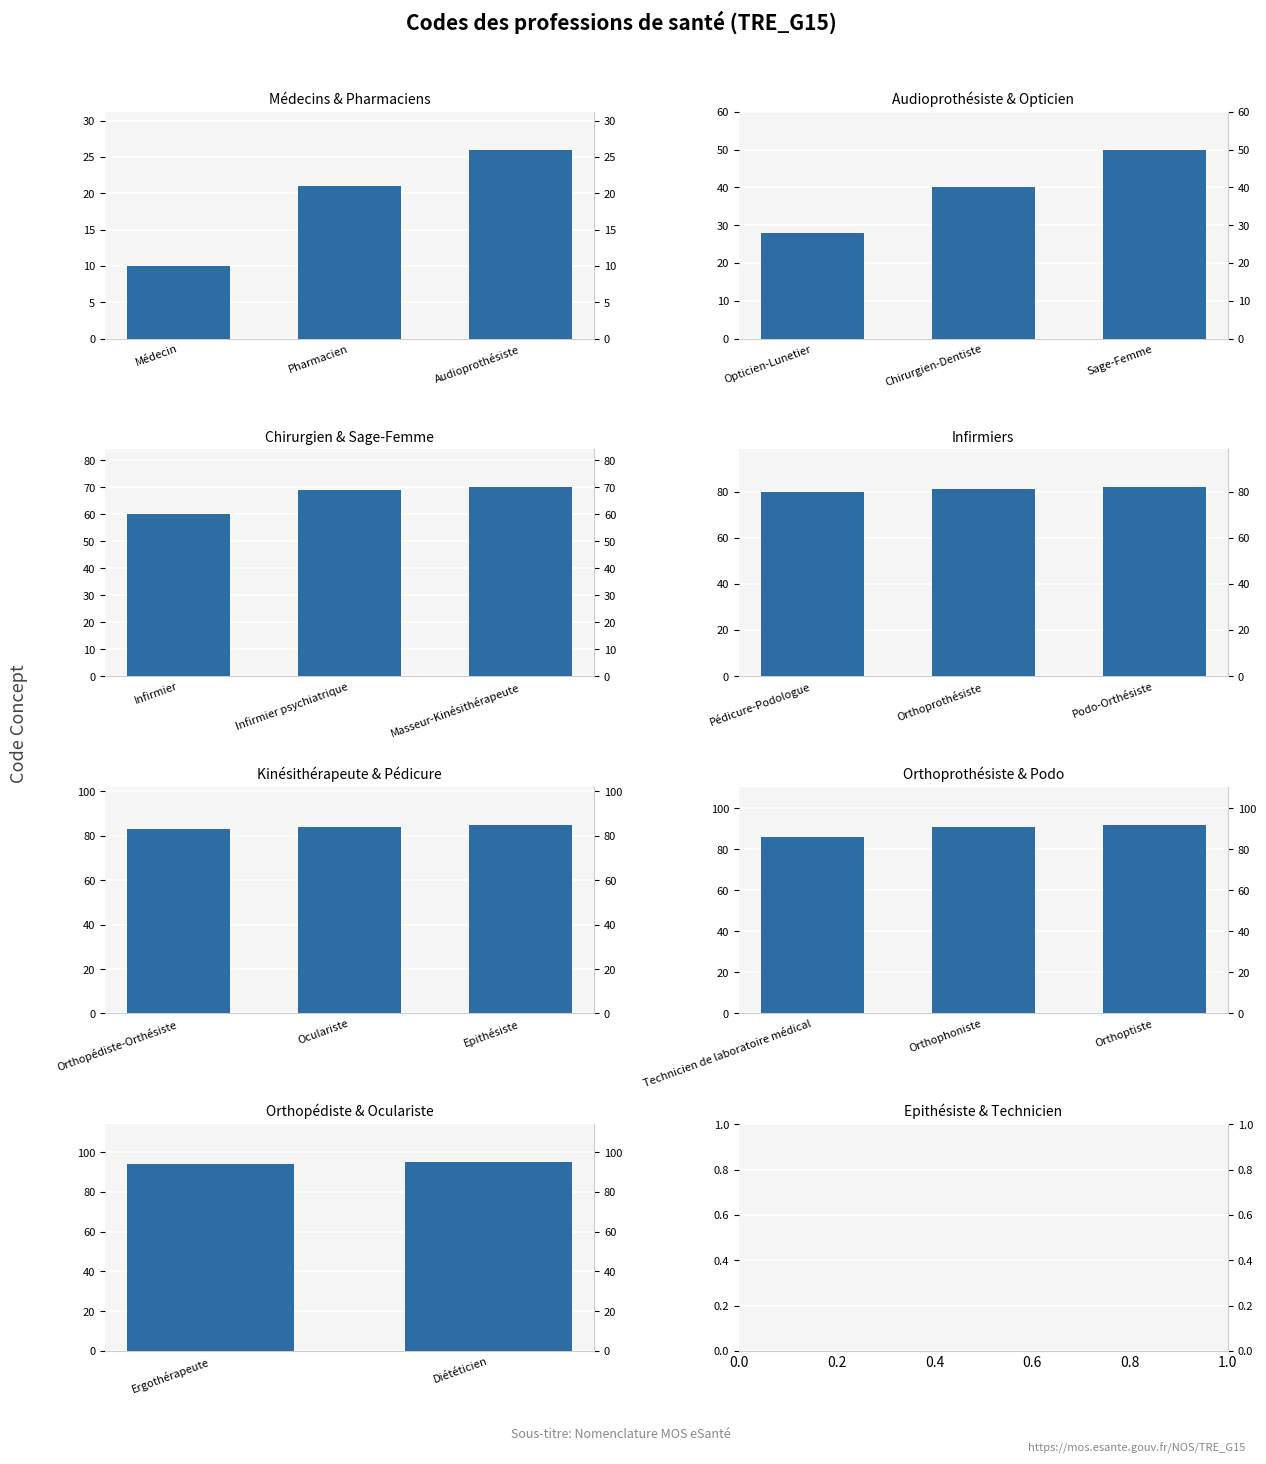

What is the value of the 1st bar from the left?

94